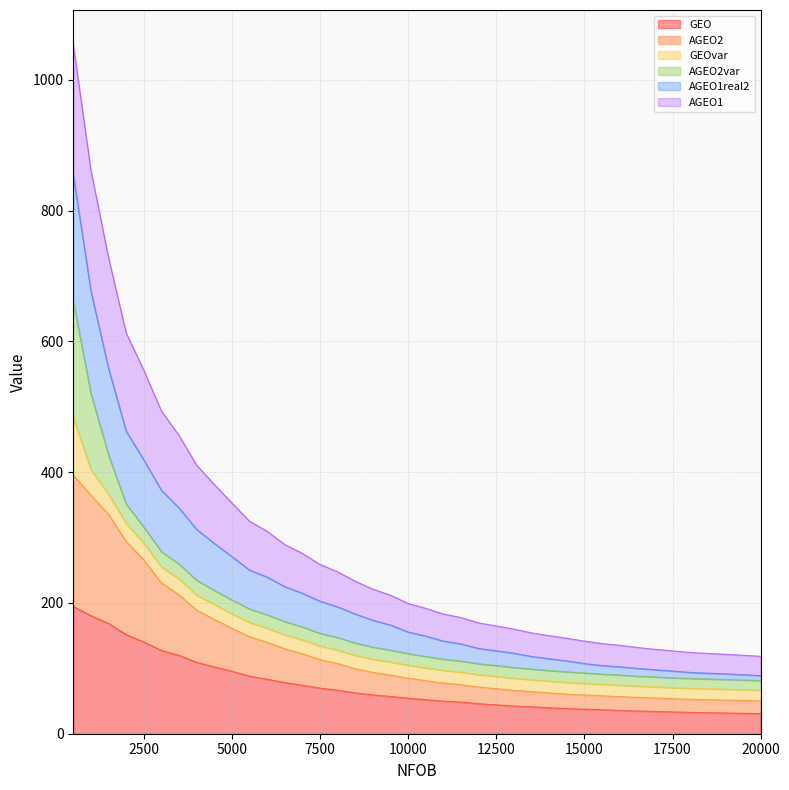

At which label does AGEO1 reach its peak?

500